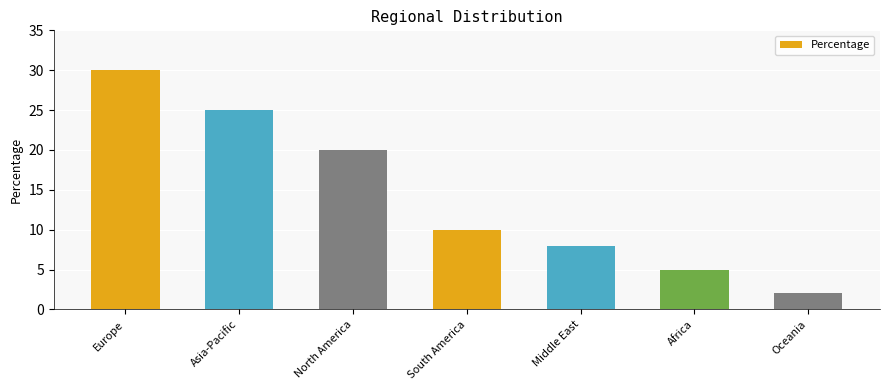

How many values are between 5 and 25?

5